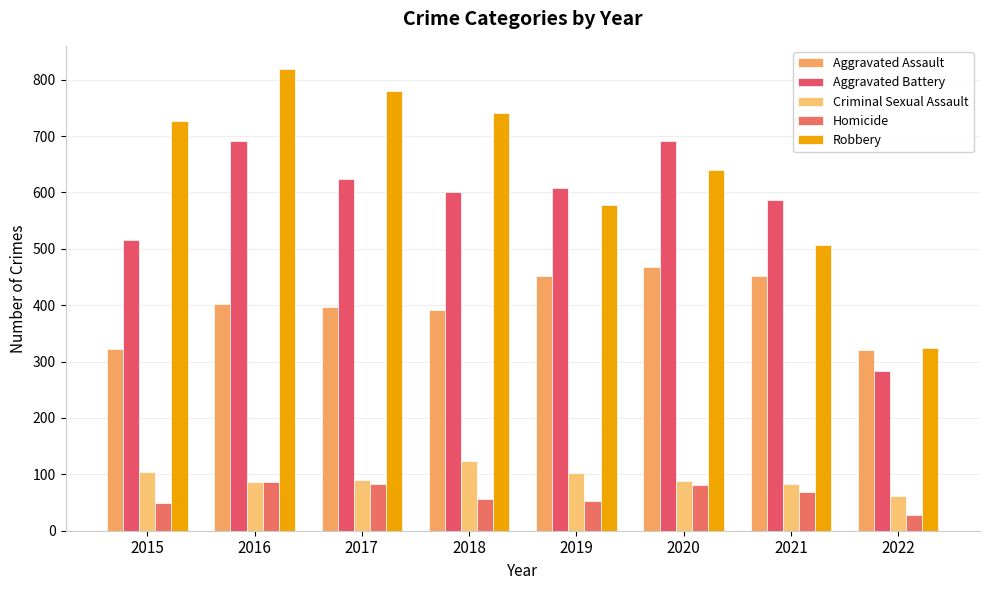

The value of Robbery at 2017 is 442. True or false?

False